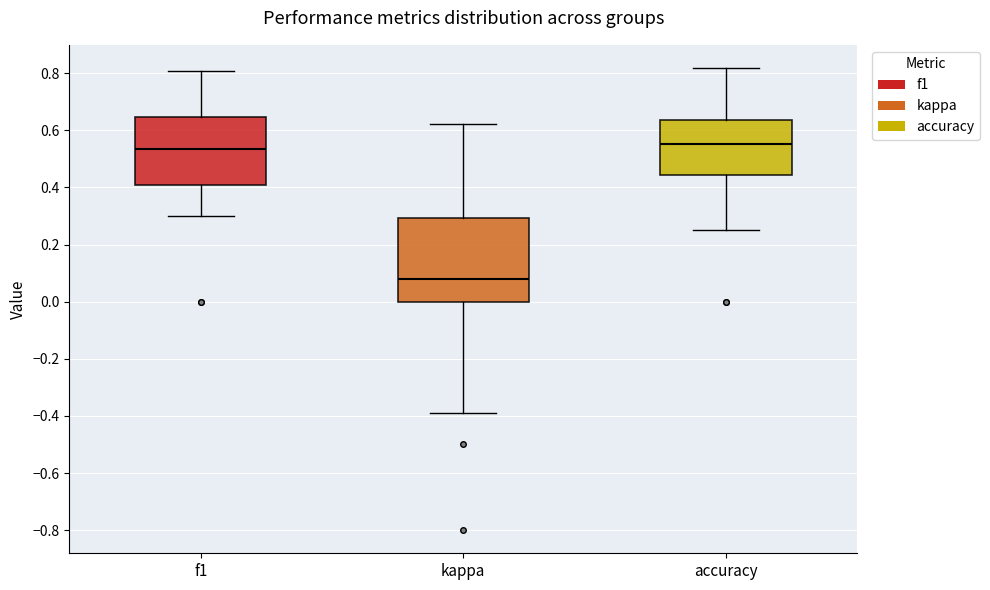

Comparing the boxes themselves (not the whiskers), which one is the tallest?

kappa